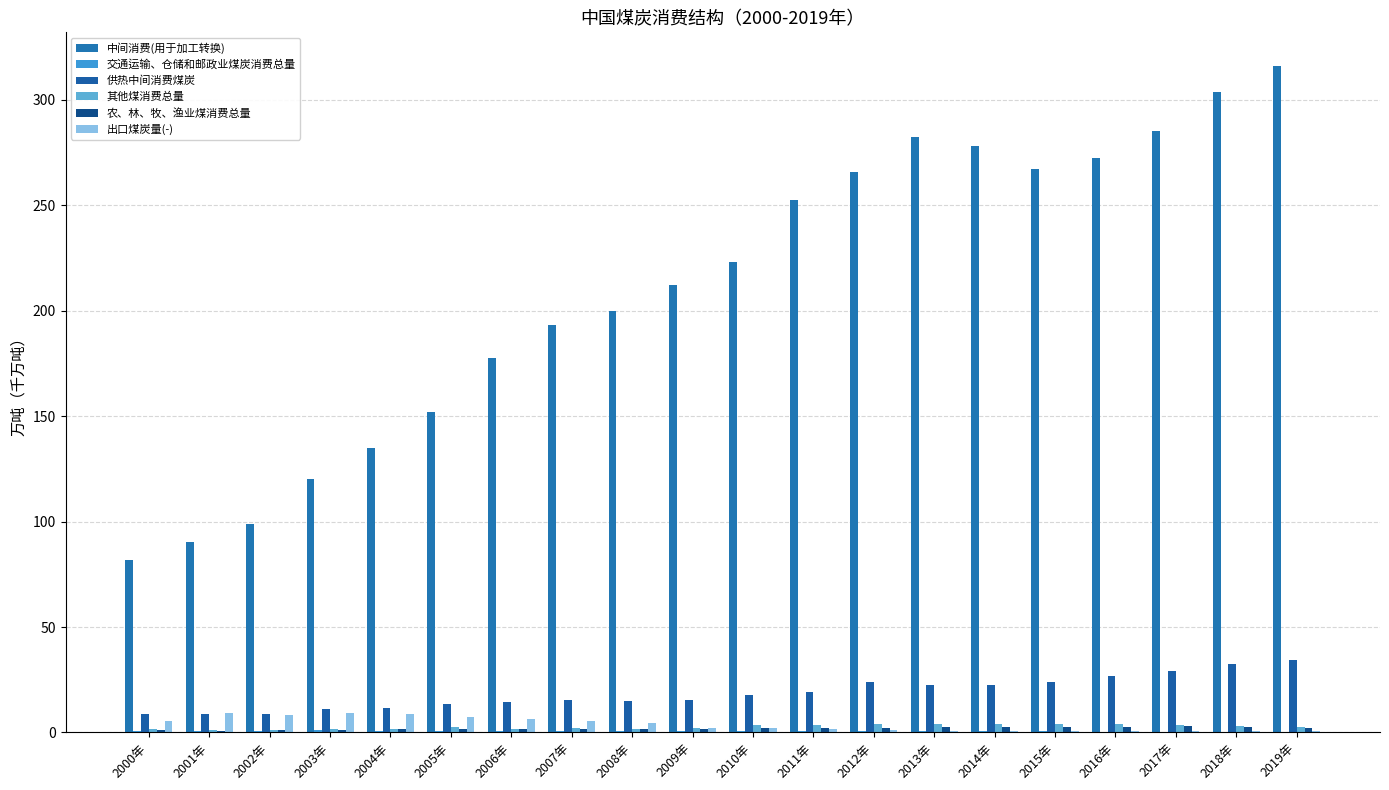

What is the difference between the highest and lowest values at 2012年?

265.4